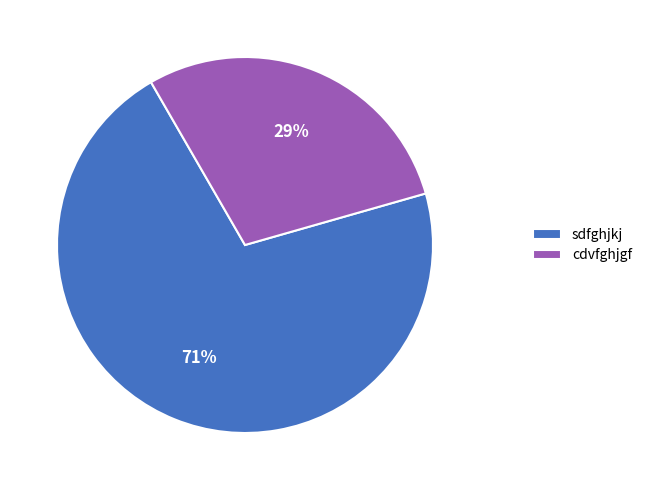

Rank the categories by value from highest to lowest.

sdfghjkj, cdvfghjgf